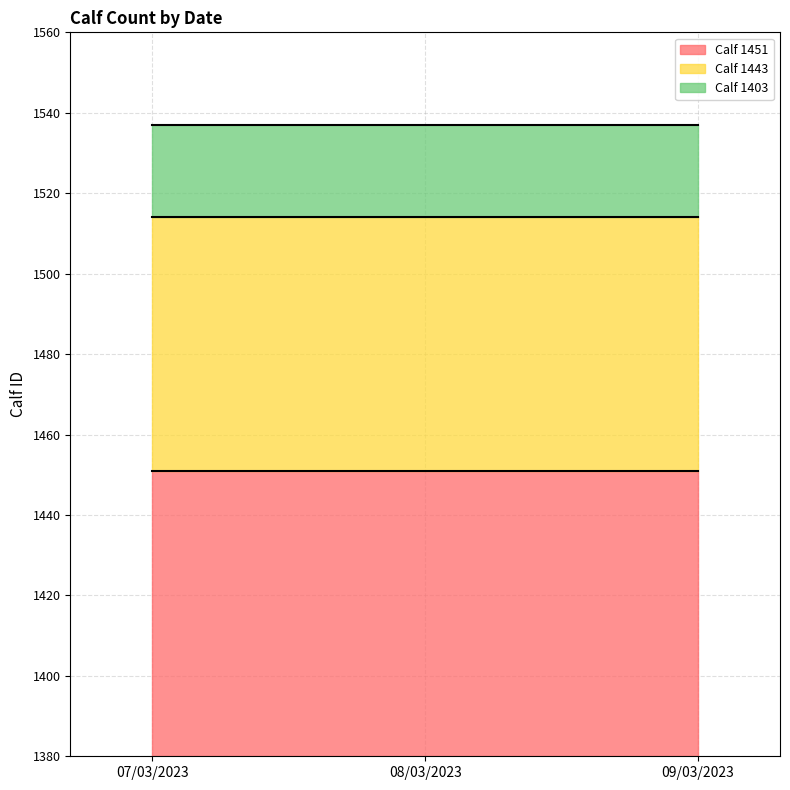

Where is Calf 1451 nearest to the value 1451?

07/03/2023